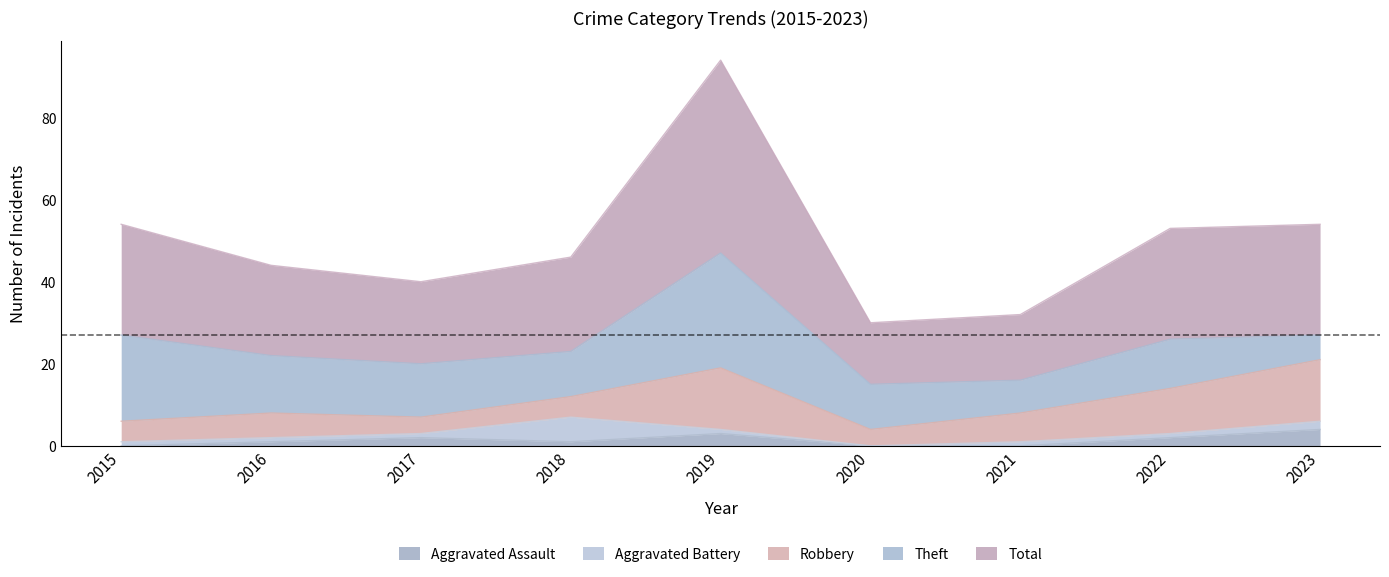

What is the difference between the maximum and second lowest values in the Robbery series?

11